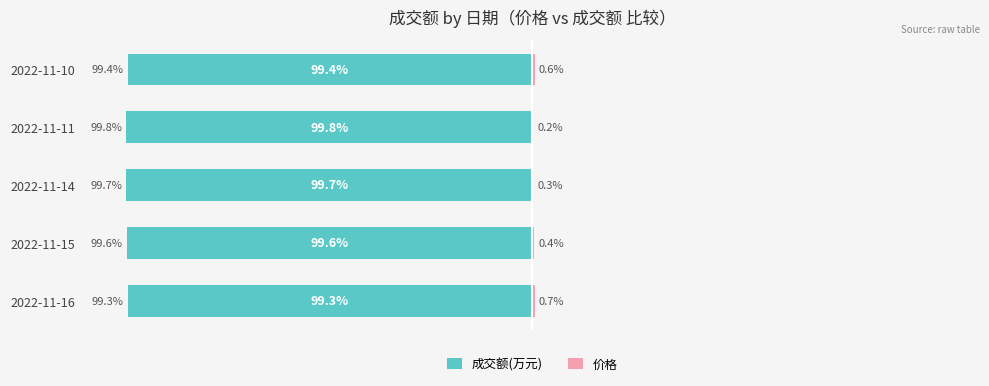

Which series has the largest range (max minus min)?

价格